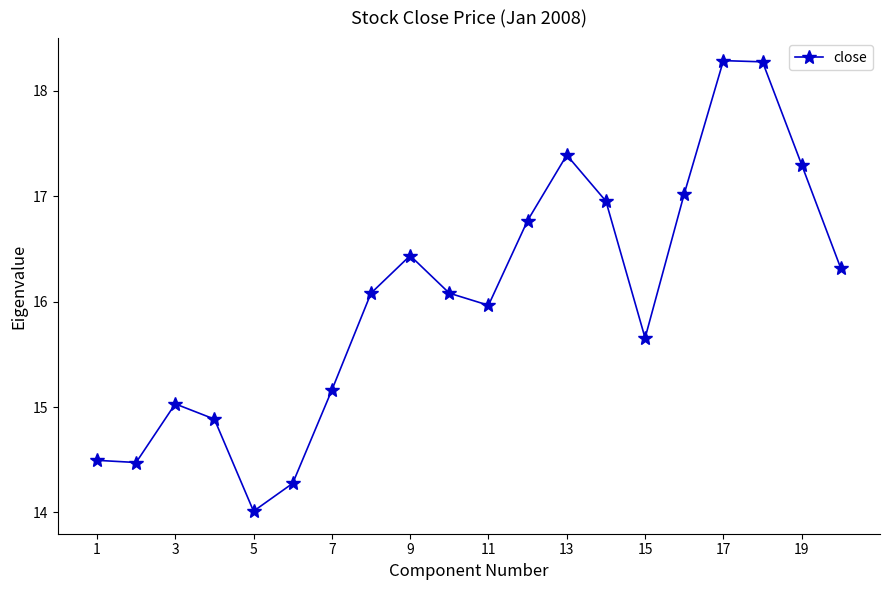

What is the average value?

16.0